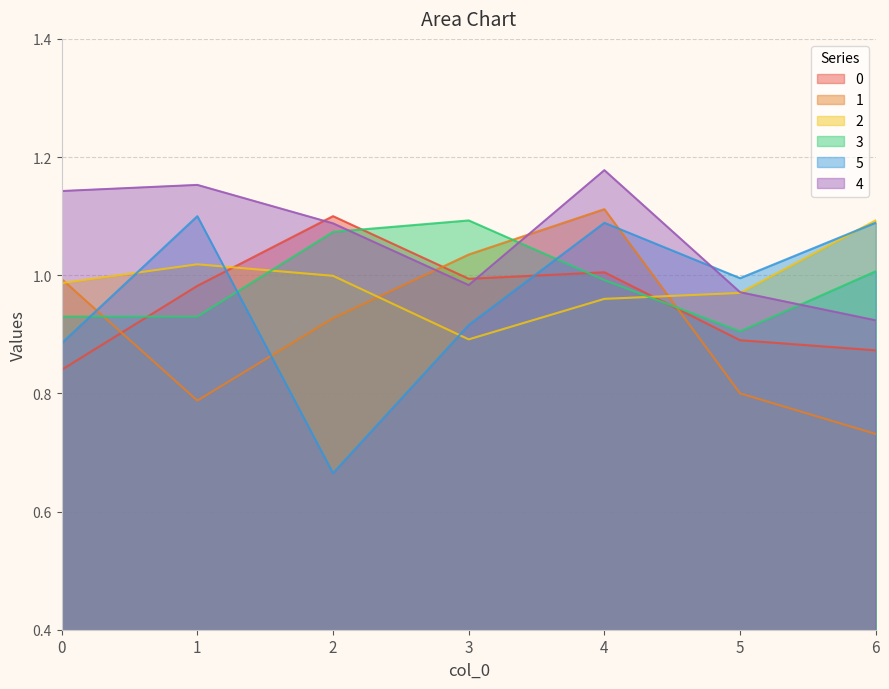

How many intersections are there between 4 and 5?

1